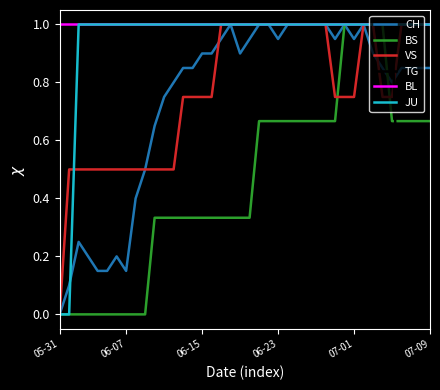

What is the lowest value of the BL series?

1.0